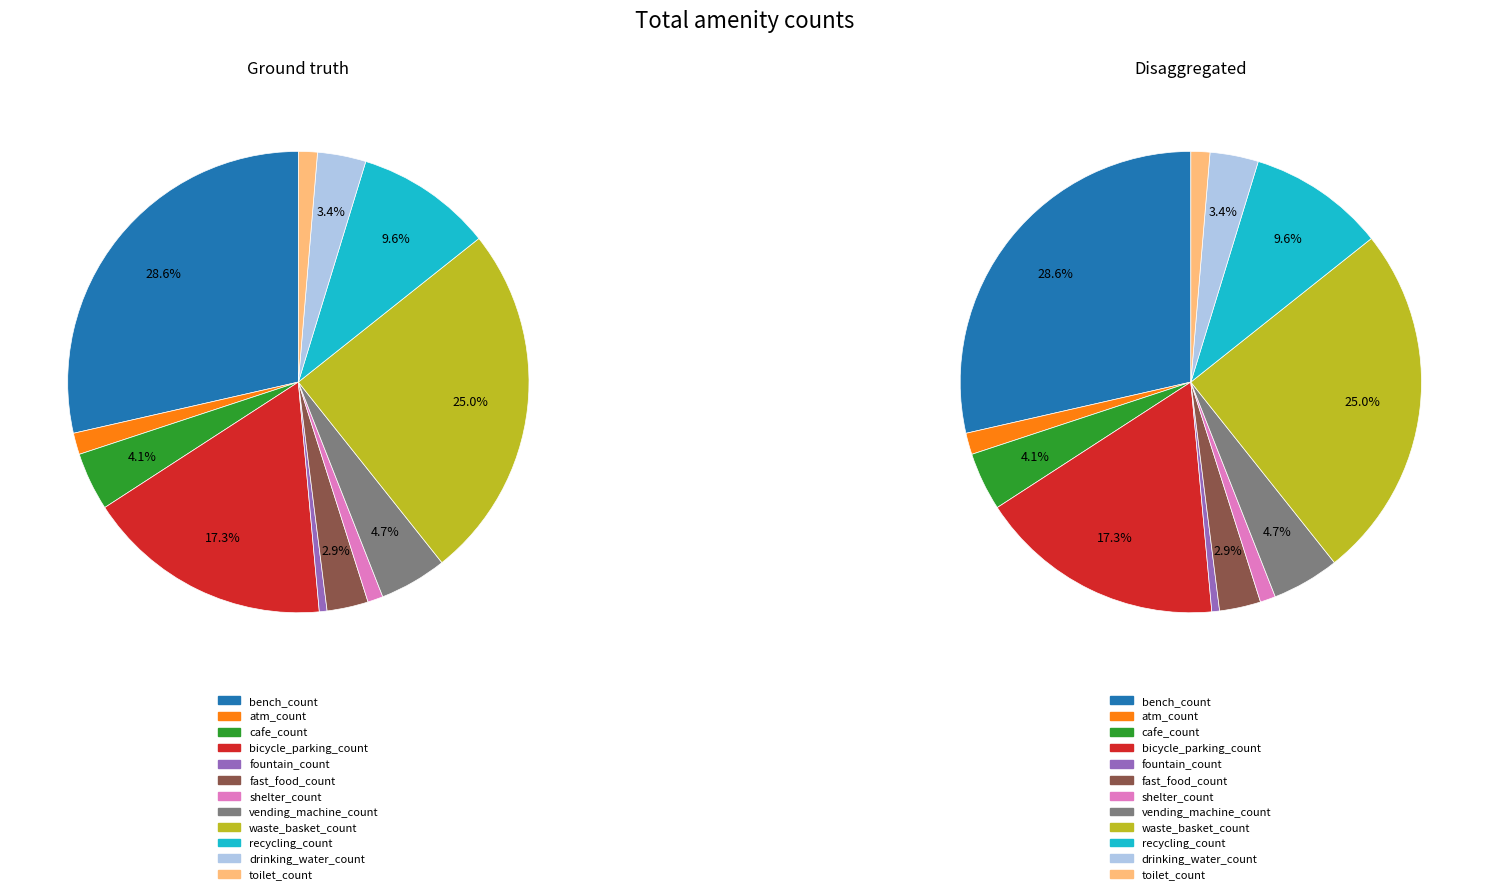

Is it true that atm_count is 1% of the pie?

False